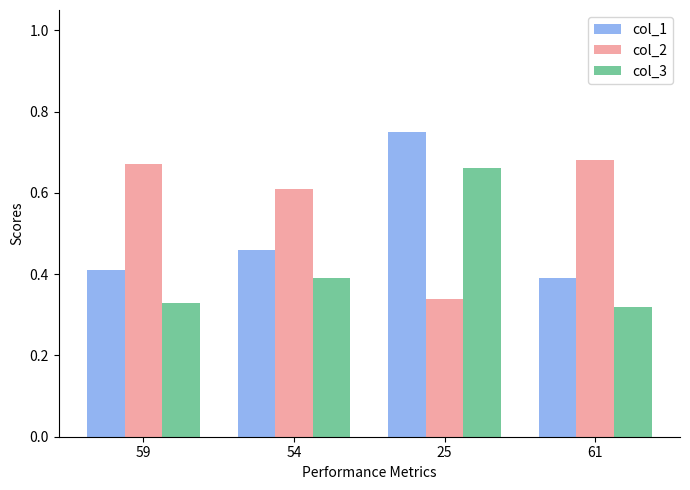

Is the value of col_2 at 61 greater than the value of col_3 at 54?

Yes